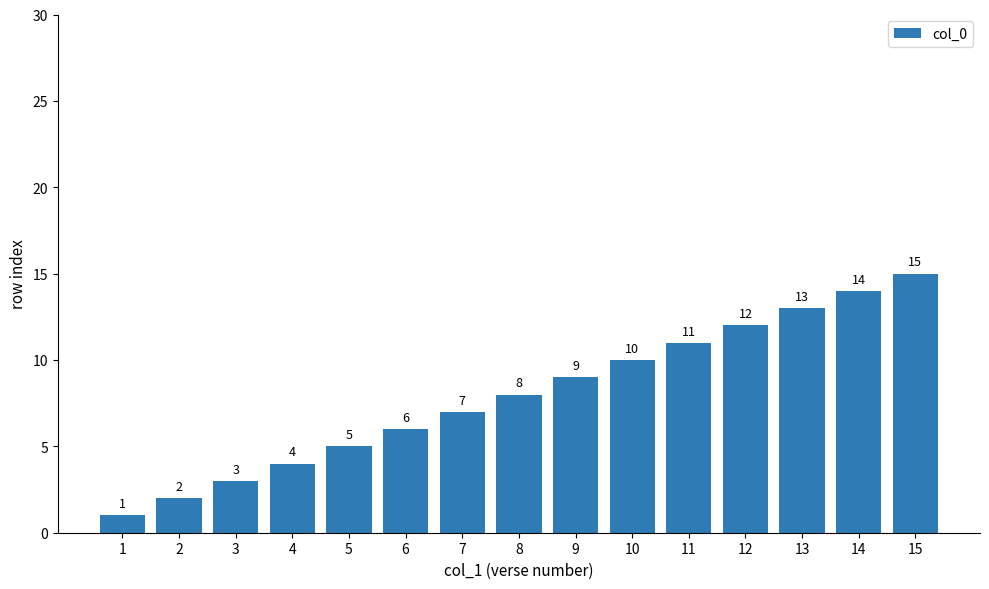

Reading right to left, list all the values displayed in this chart.

15	14	13	12	11	10	9	8	7	6	5	4	3	2	1